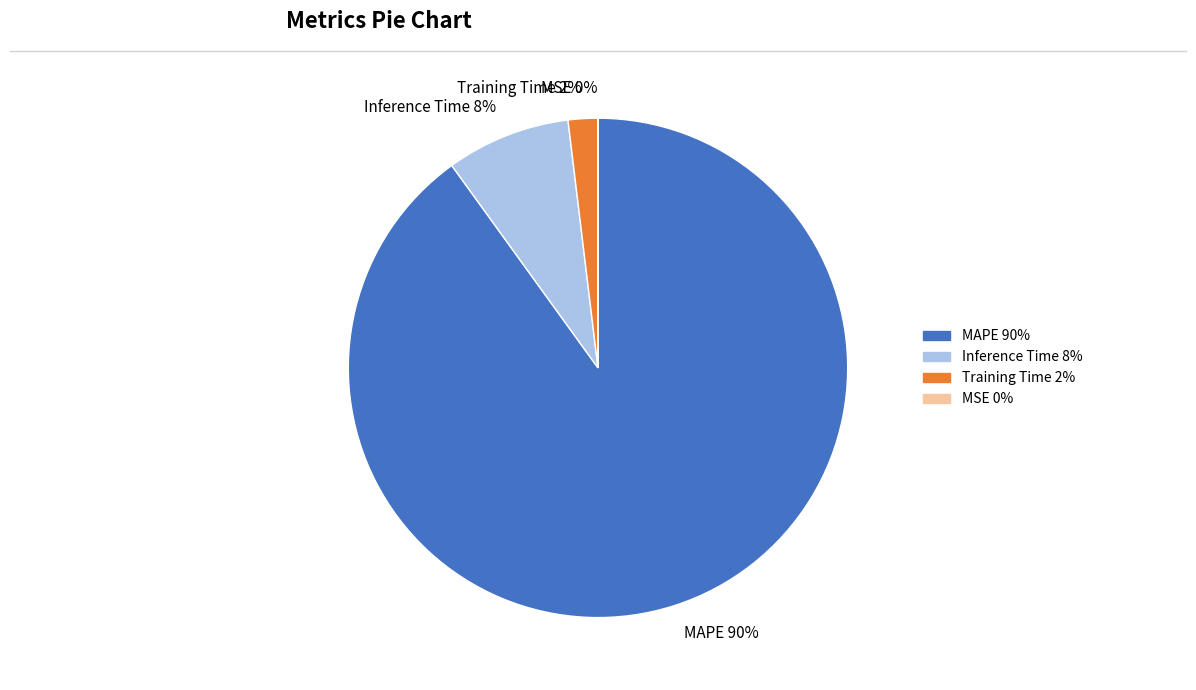

Combined, do Inference Time 8% and MAPE 90% account for over 50%?

Yes